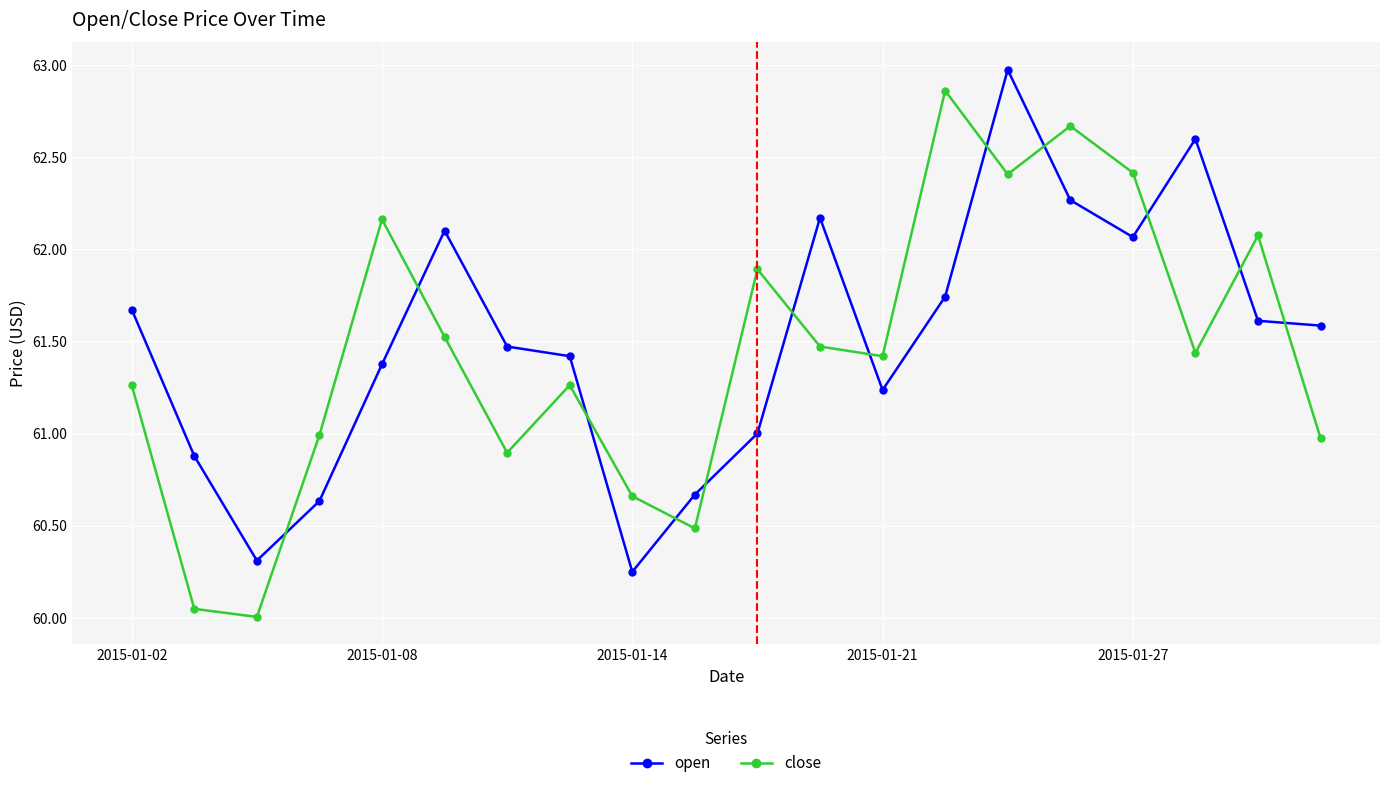

What are all the series names shown in the legend?

open, close